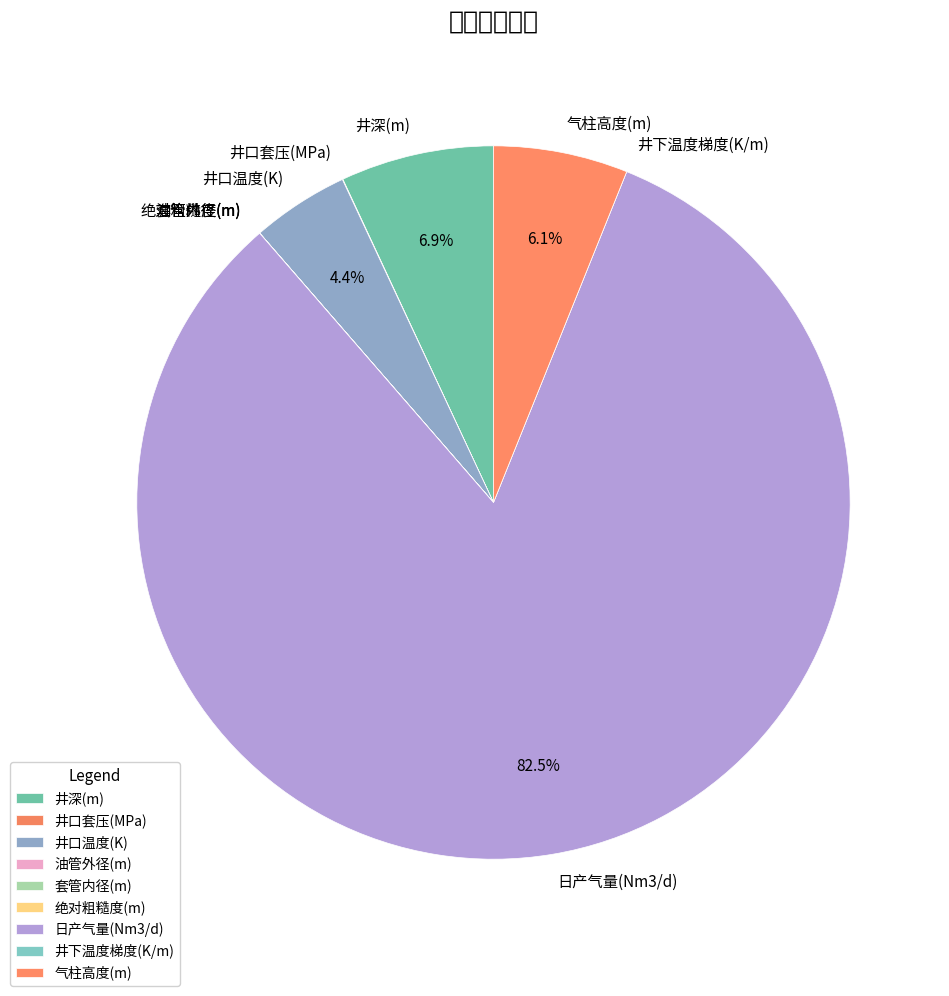

Is the sum of 井深(m) and 气柱高度(m) greater than half?

No